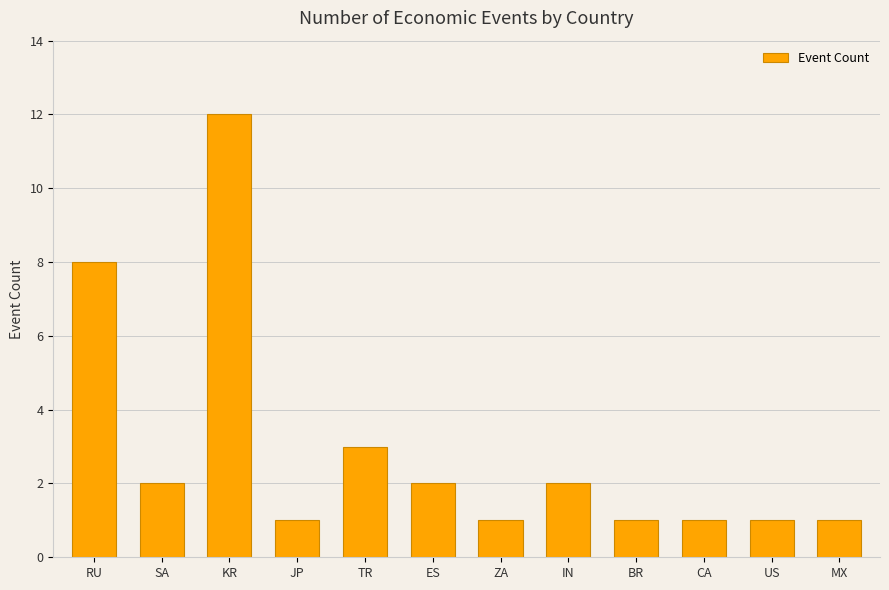

Which category has the highest value across all series?

KR